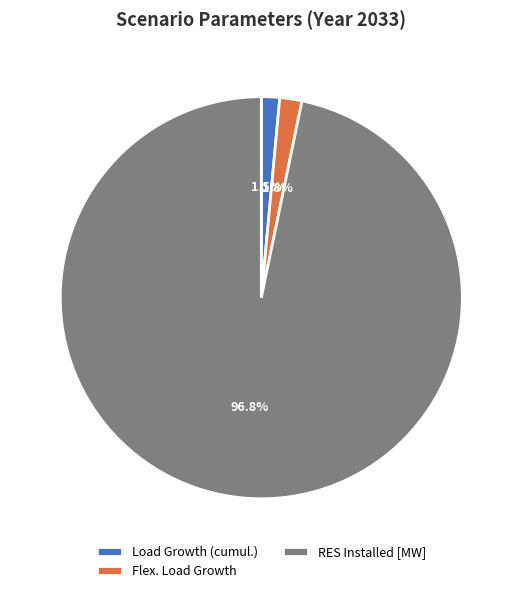

Is it true that RES Installed [MW] is 97% of the pie?

True